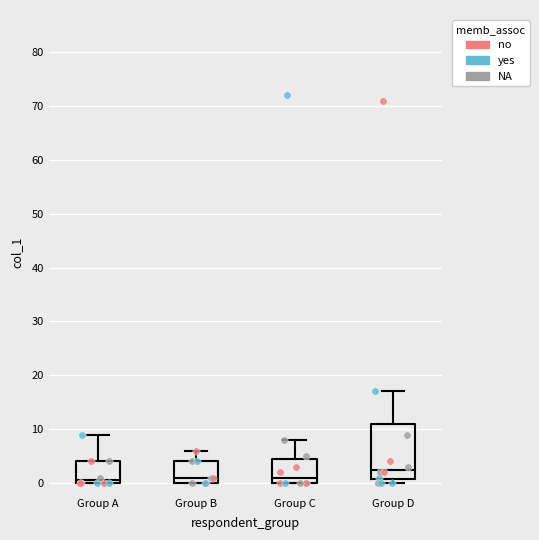

Where does the upper whisker of the box for Group C end on the y-axis? The values are not printed on the chart, so give them approximately, as read against the axis.

8